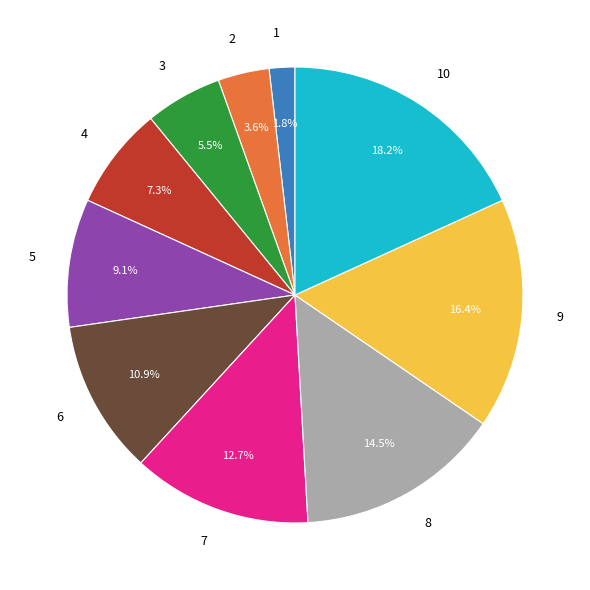

Is there a majority slice in this chart?

No